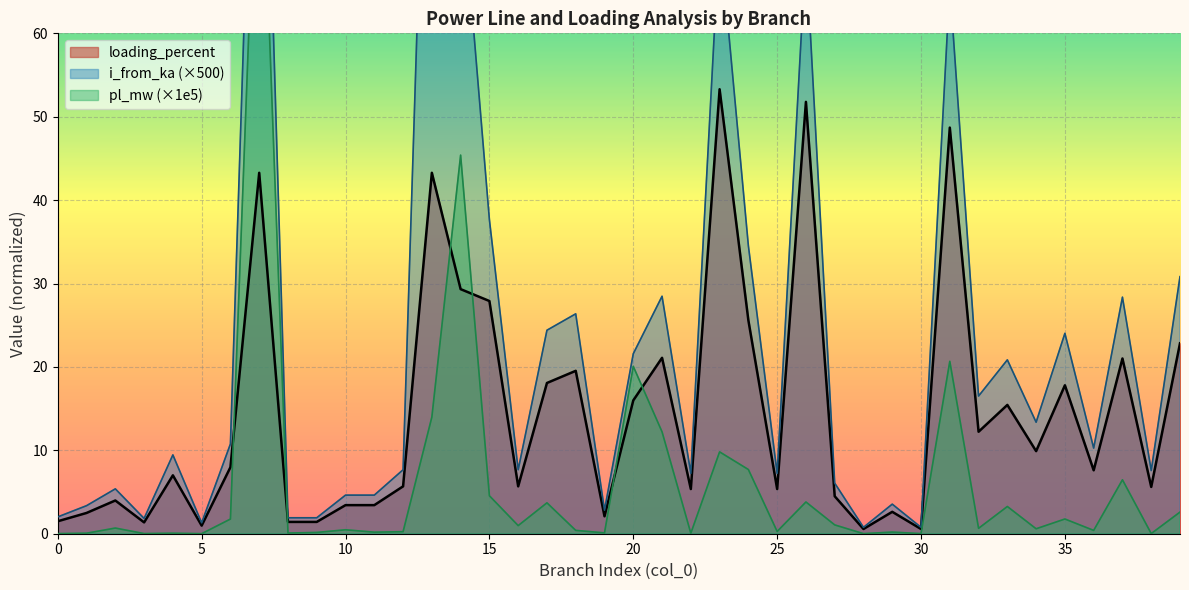

How many lines are shown in the chart?

3